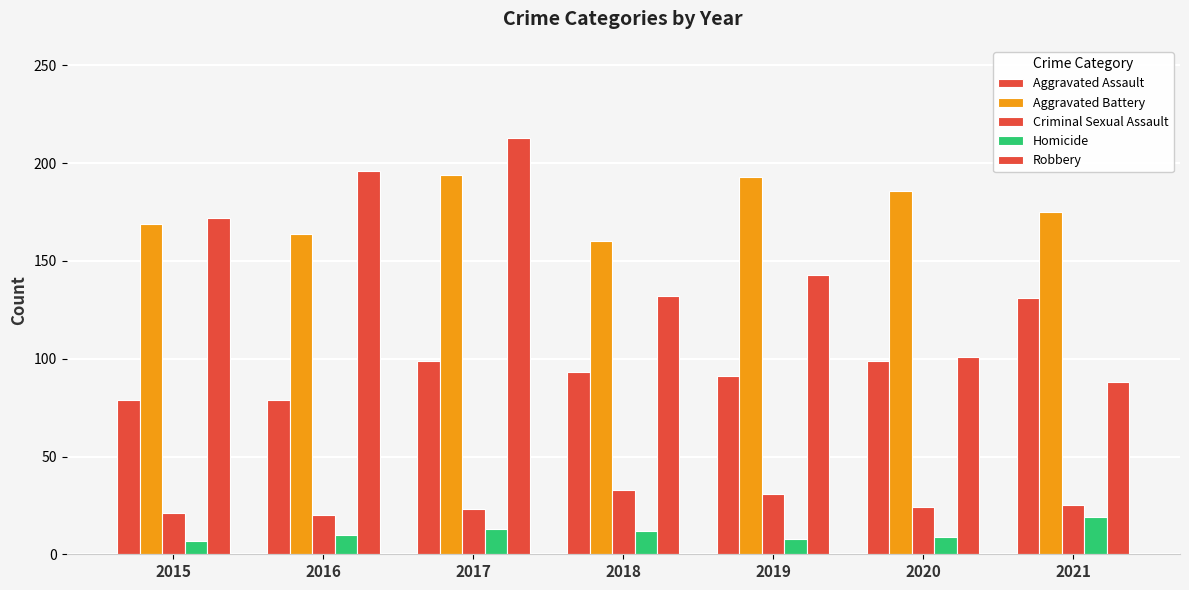

What is the value of the Robbery bar at the 7th from the left?

88